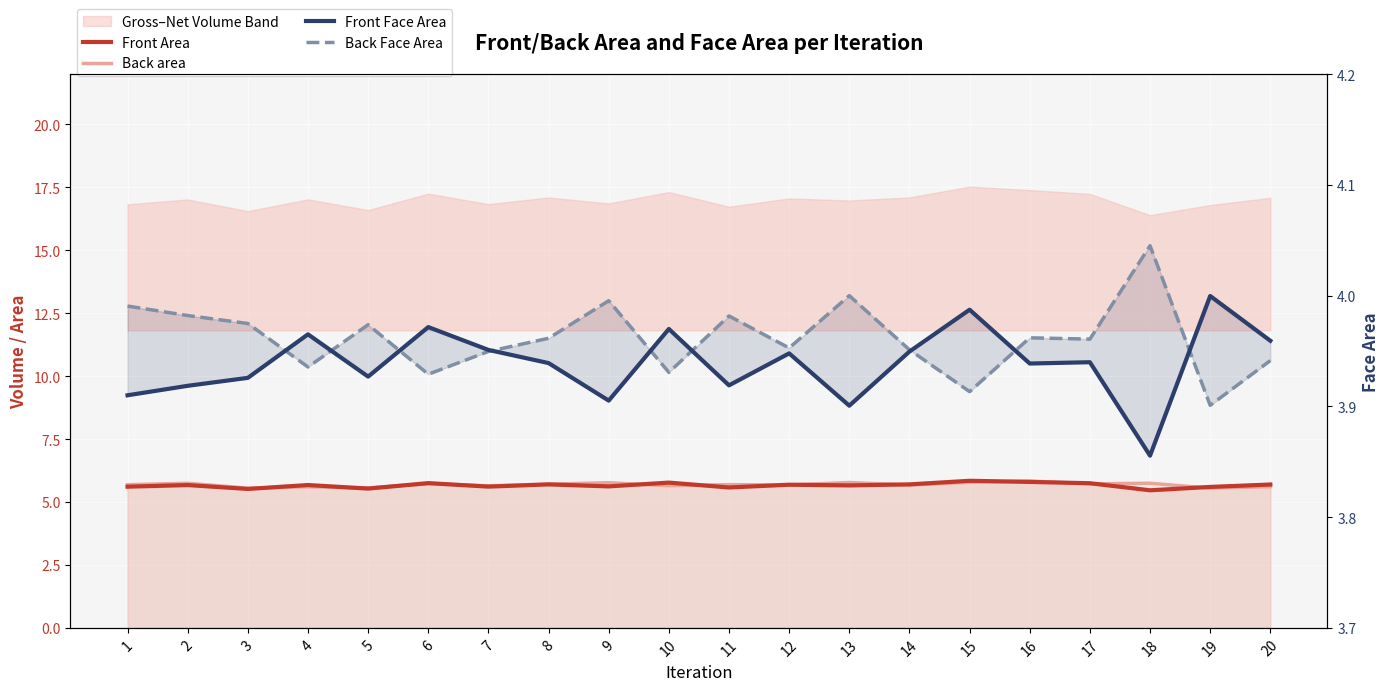

Where is Back area nearest to the value 5?

3